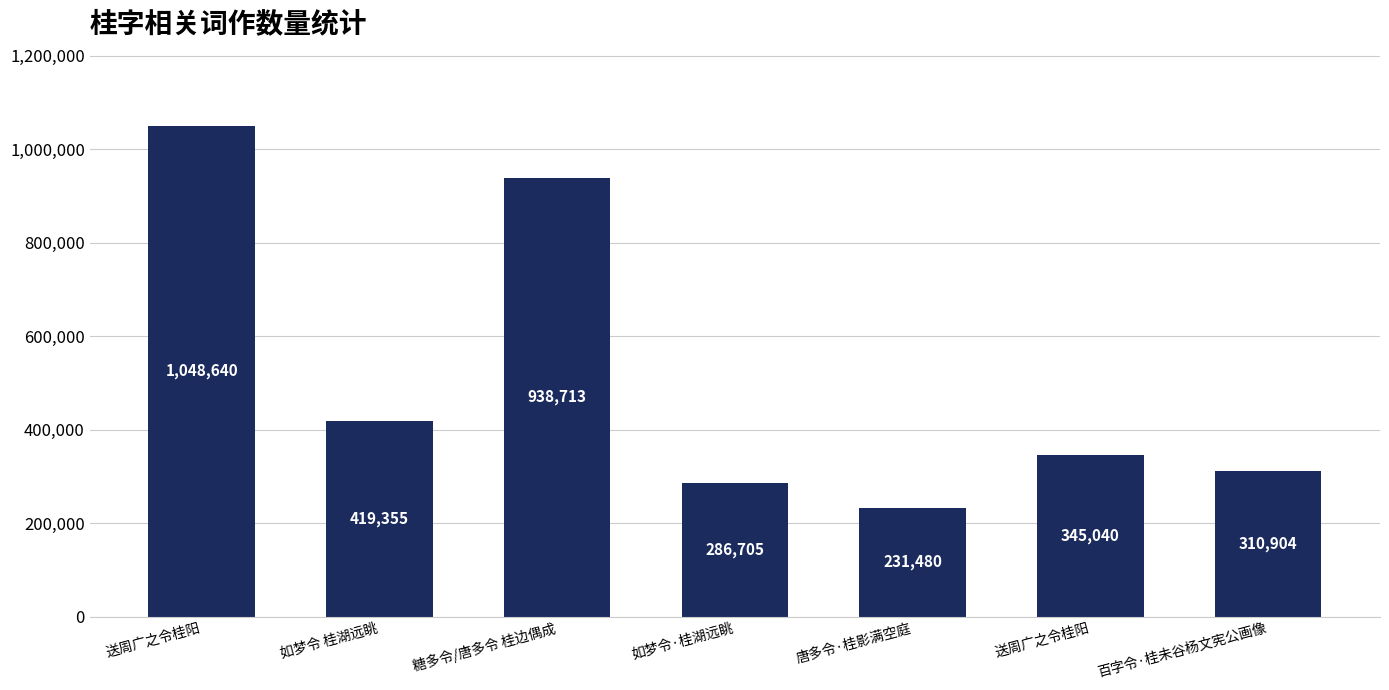

Does the chart contain any negative values?

No